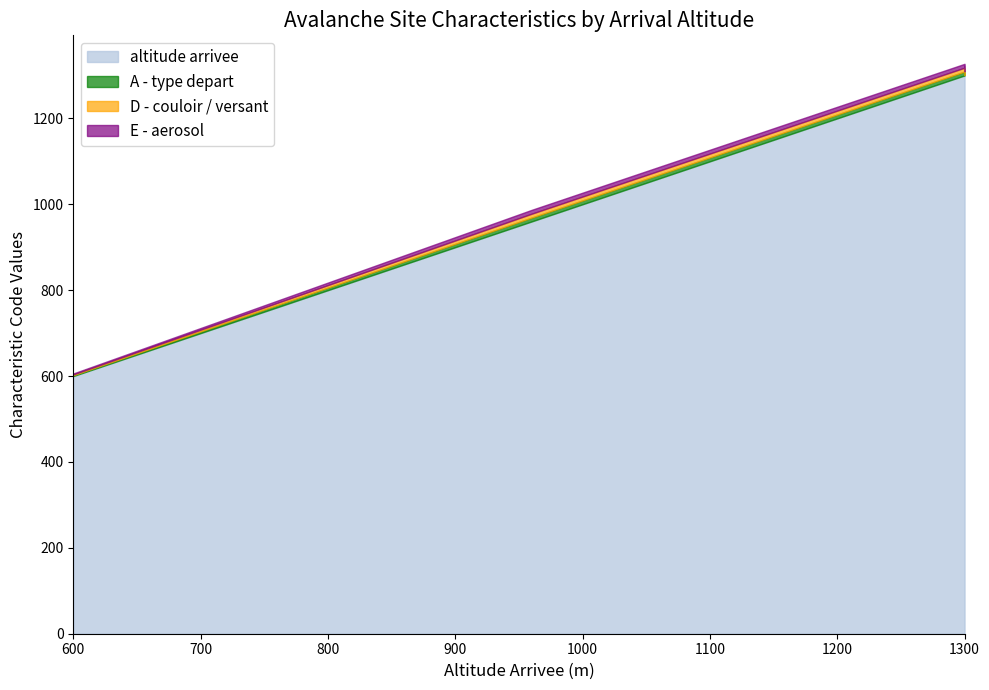

True or false: E - aerosol and A - type depart cross at least once.

False